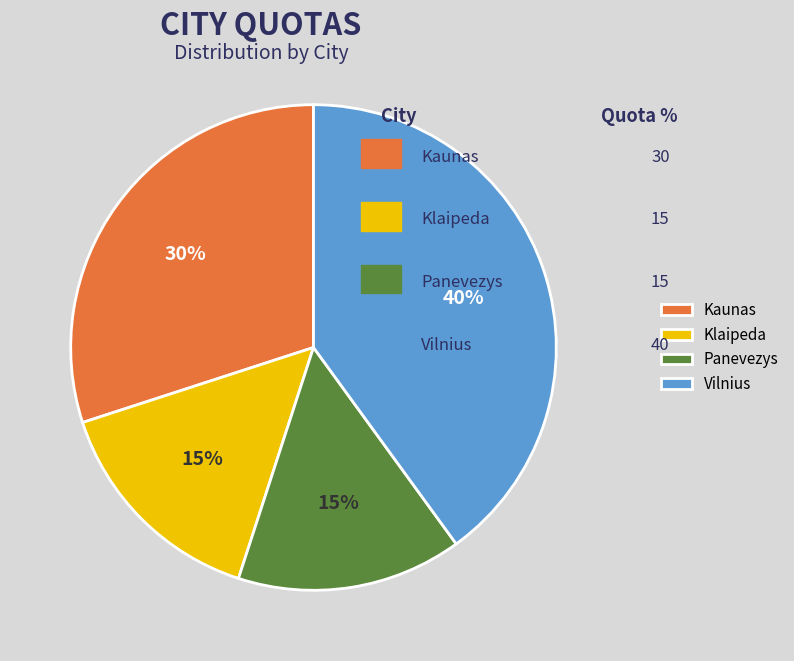

True or false: Kaunas accounts for 30% of the total.

True